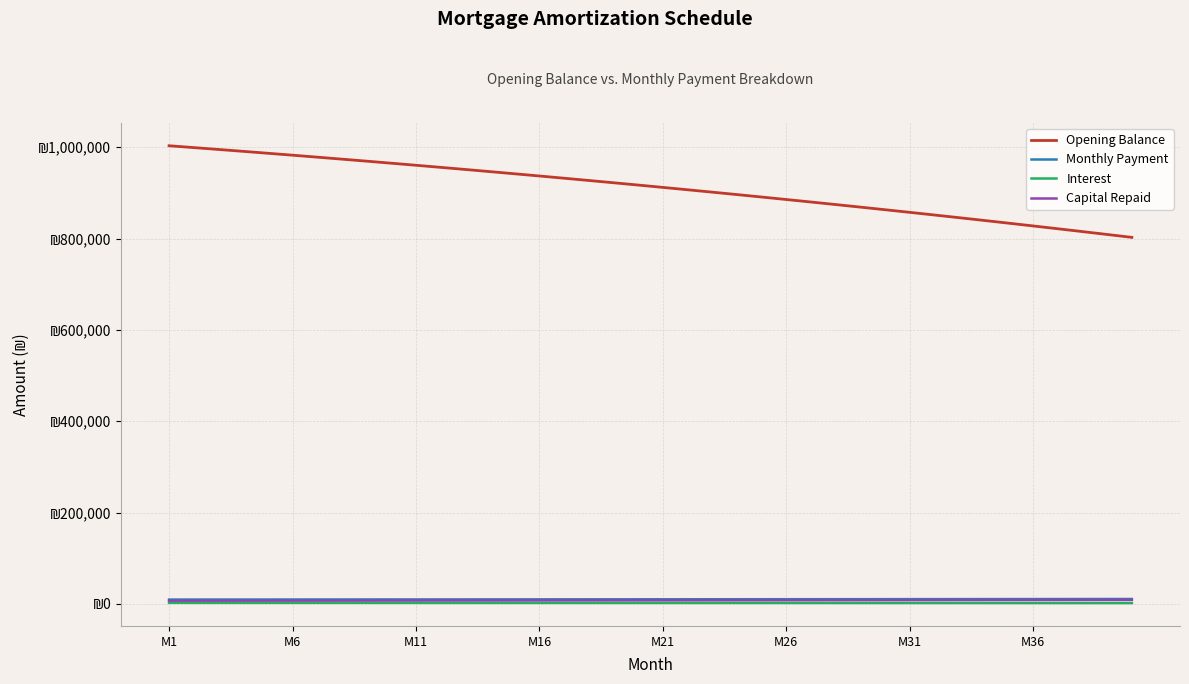

List the series in order of their peak value, lowest first.

Interest, Capital Repaid, Monthly Payment, Opening Balance